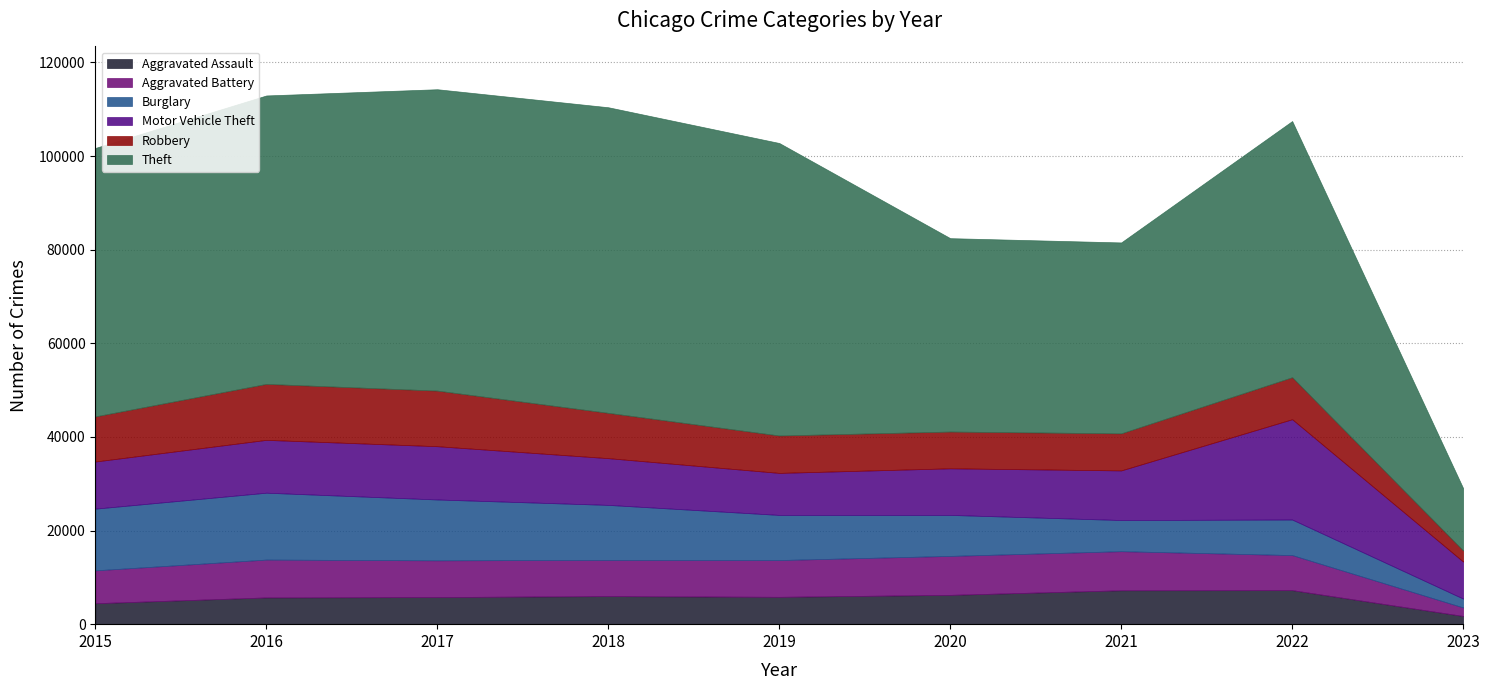

At which label does Robbery reach its minimum?

2023